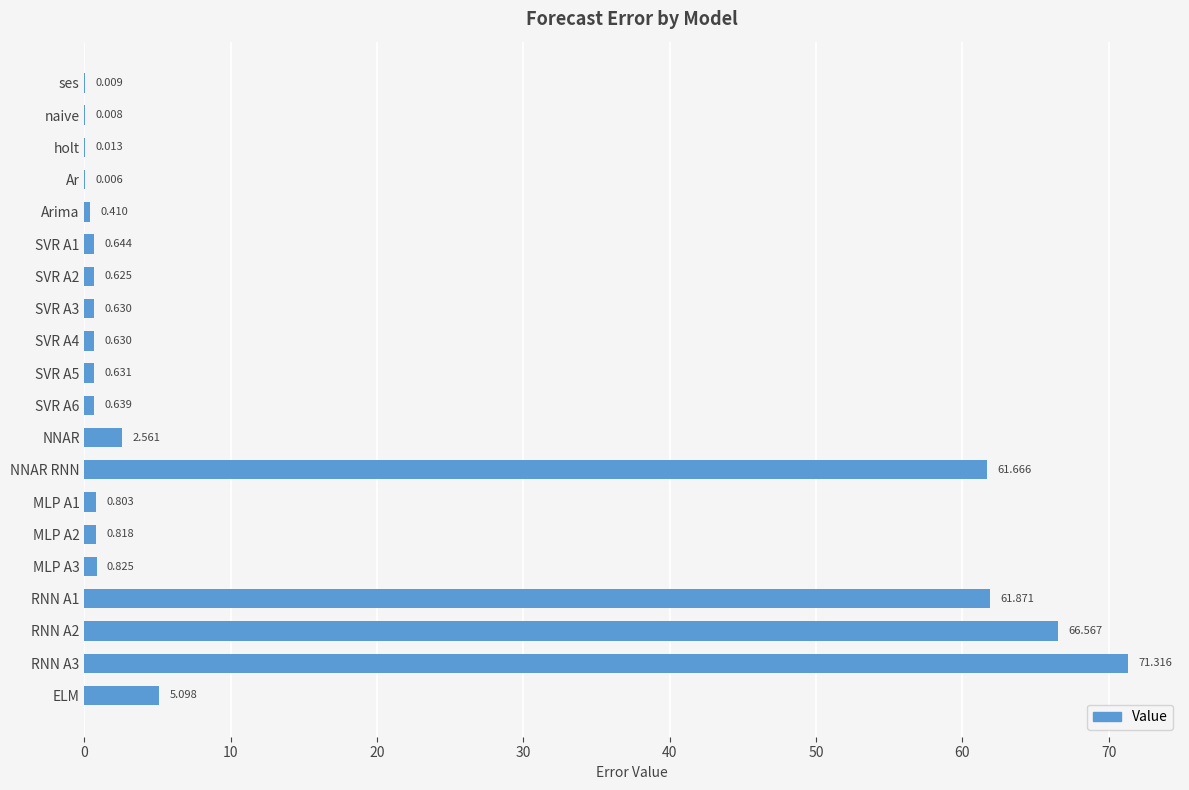

Between NNAR RNN and MLP A3, which is larger?

NNAR RNN